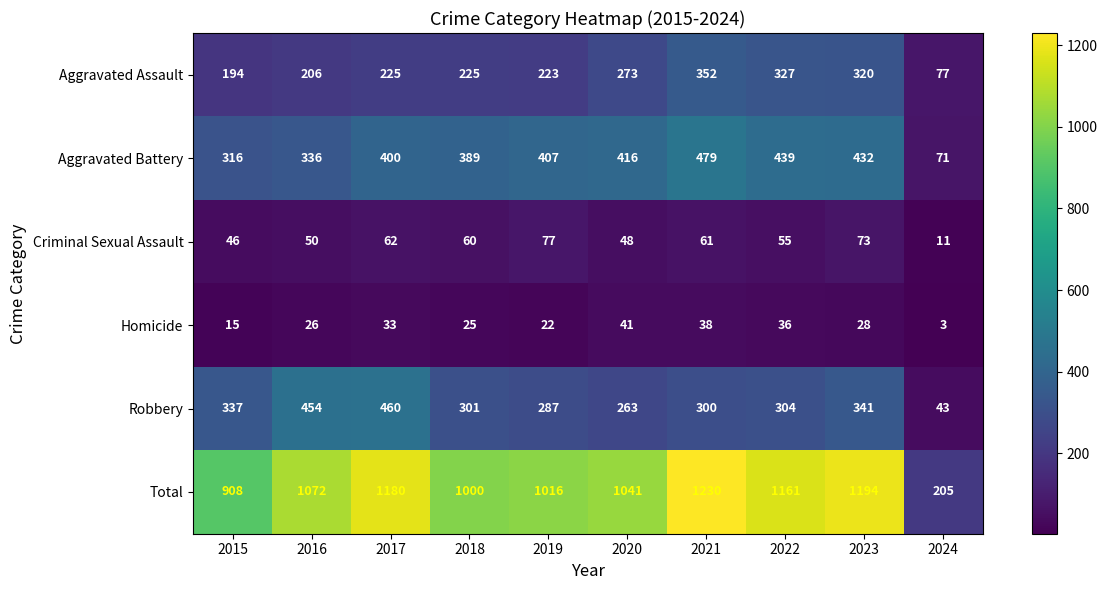

Which label corresponds to the largest value in the chart?

2021